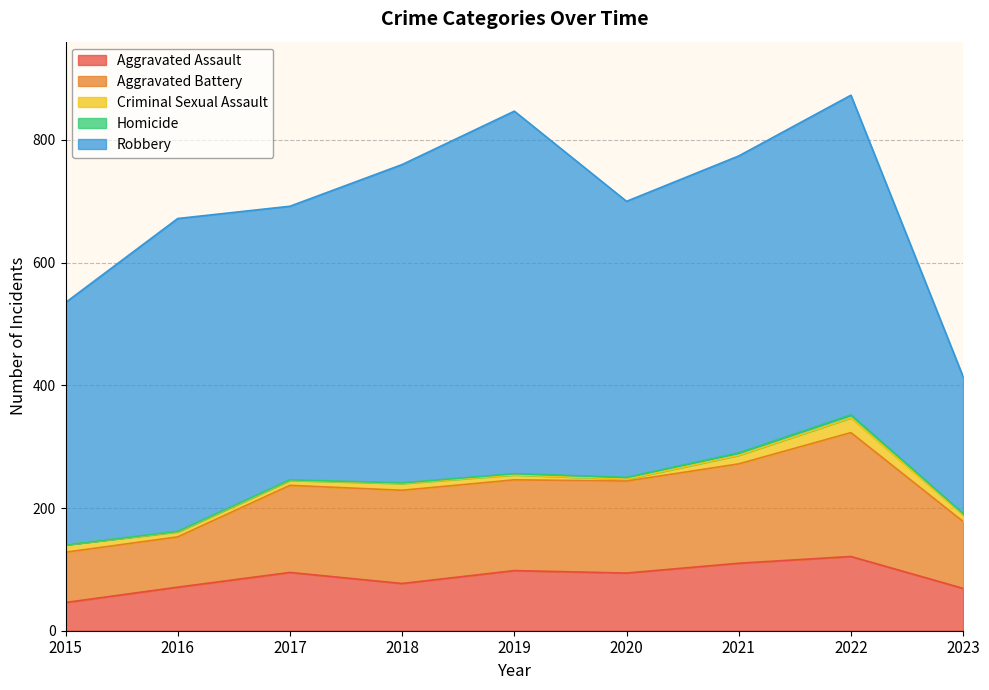

What is the sum of the Robbery values at 2017 and 2022?

967